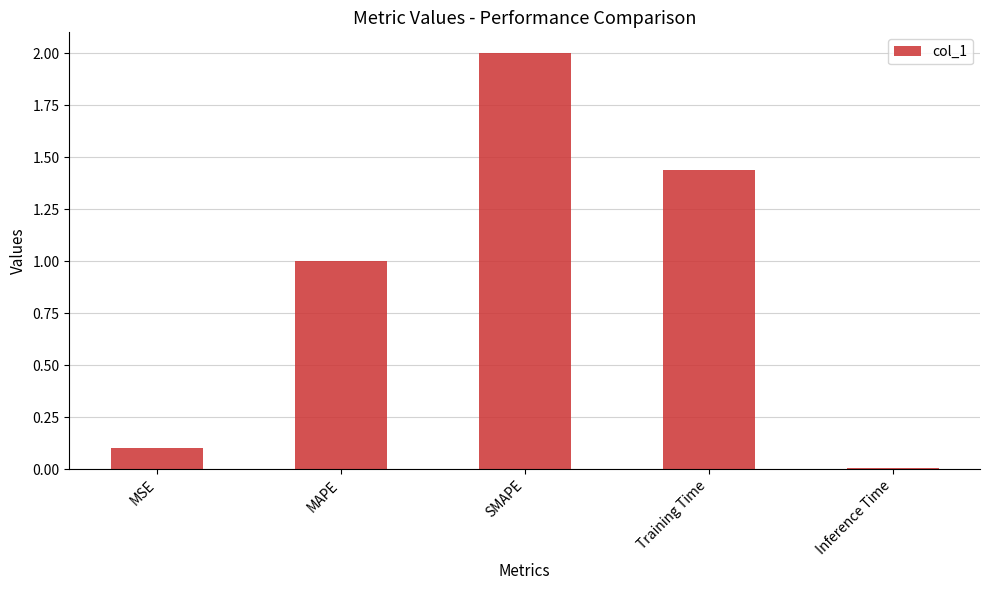

Between MAPE and Training Time, which is larger?

Training Time